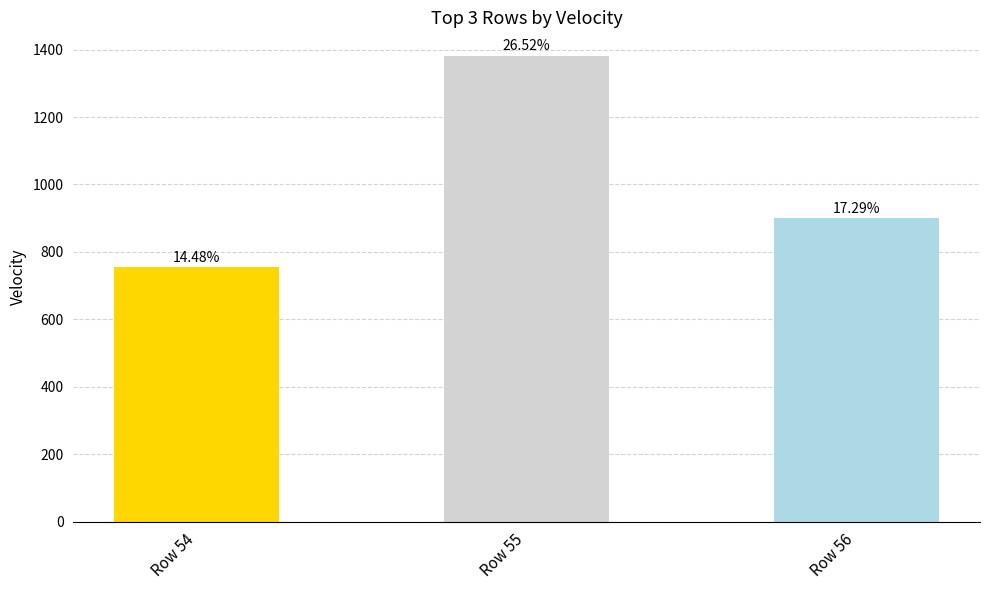

How many bars are there in total?

3